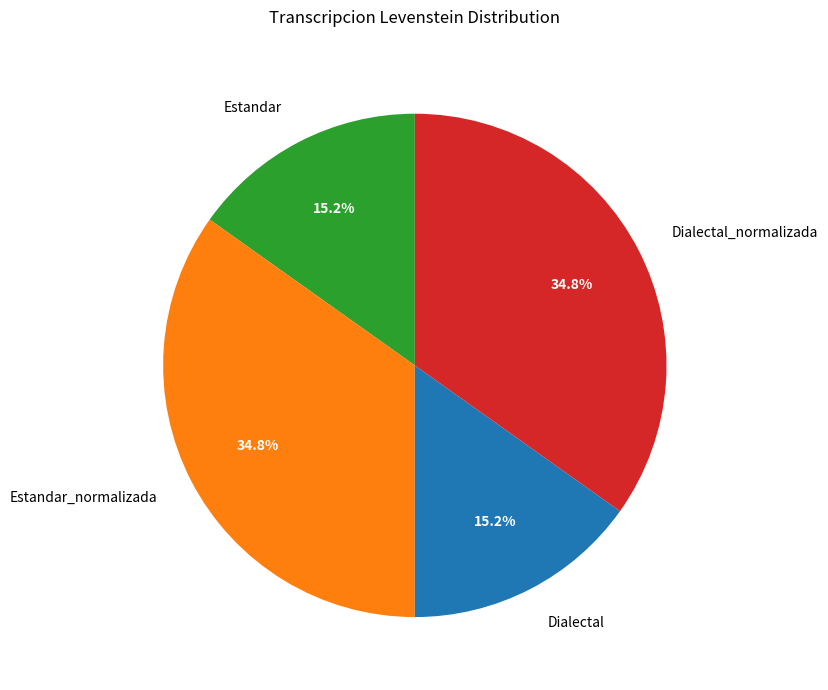

Approximately how many times larger is the value at Dialectal_normalizada compared to Estandar?

2.3